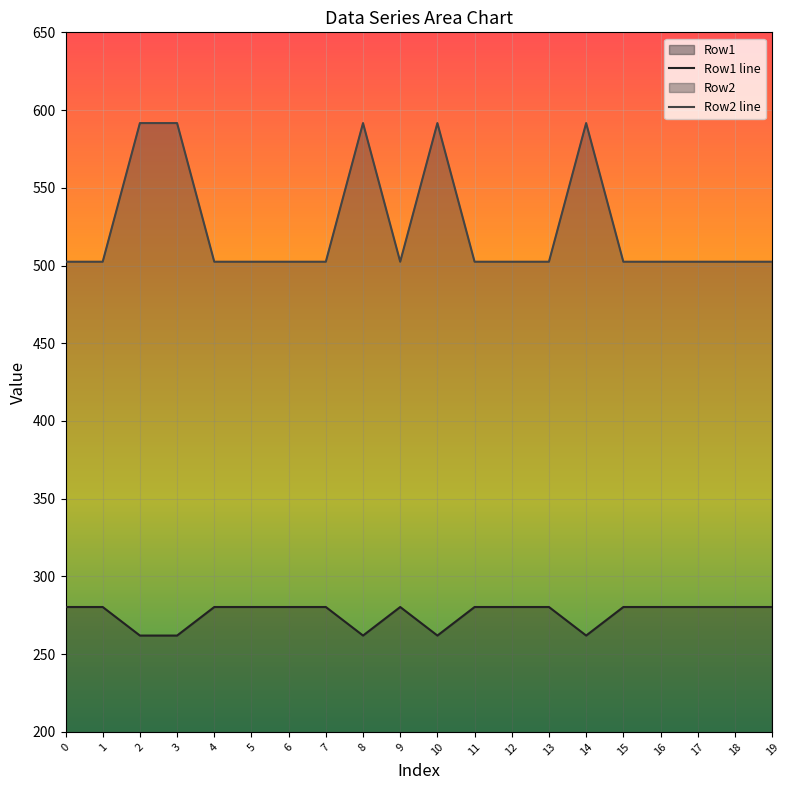

Is the value of Row1 at 11 greater than the value of Row2 at 1?

No